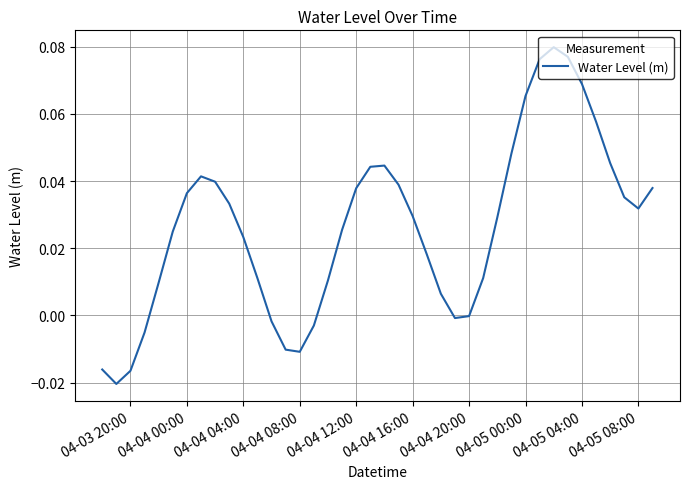

Is this an area chart (filled region under the line)?

No